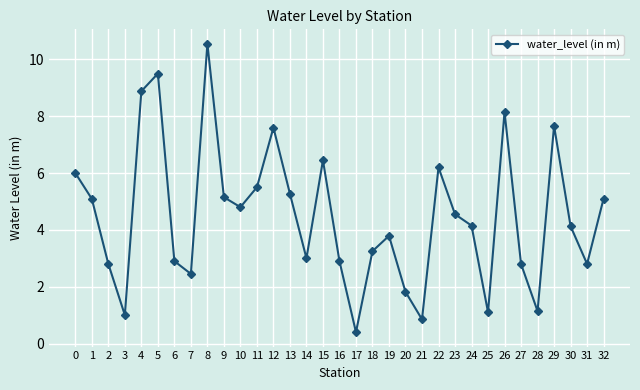

Which category has the highest value across all series?

8